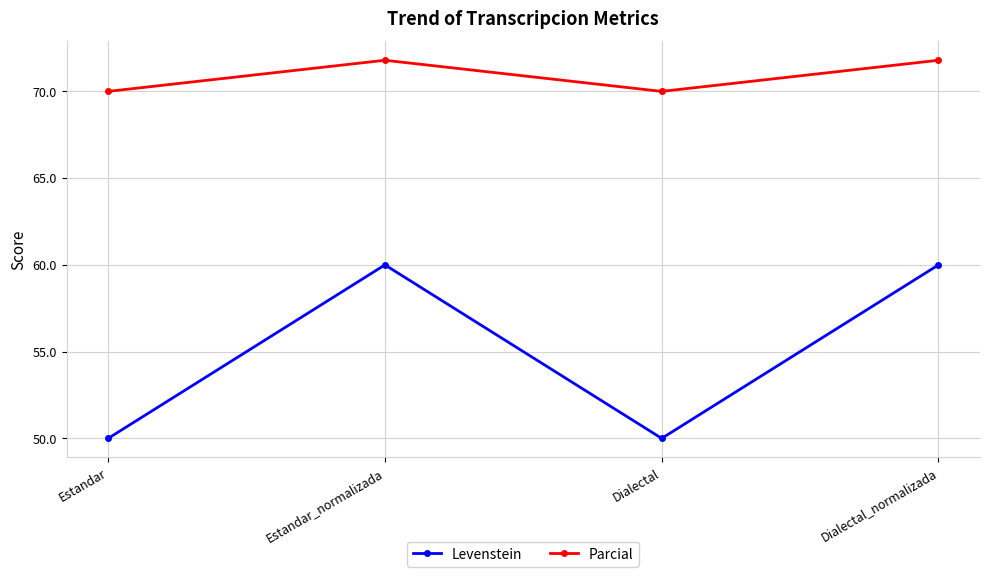

True or false: Levenstein and Parcial intersect in this chart.

False